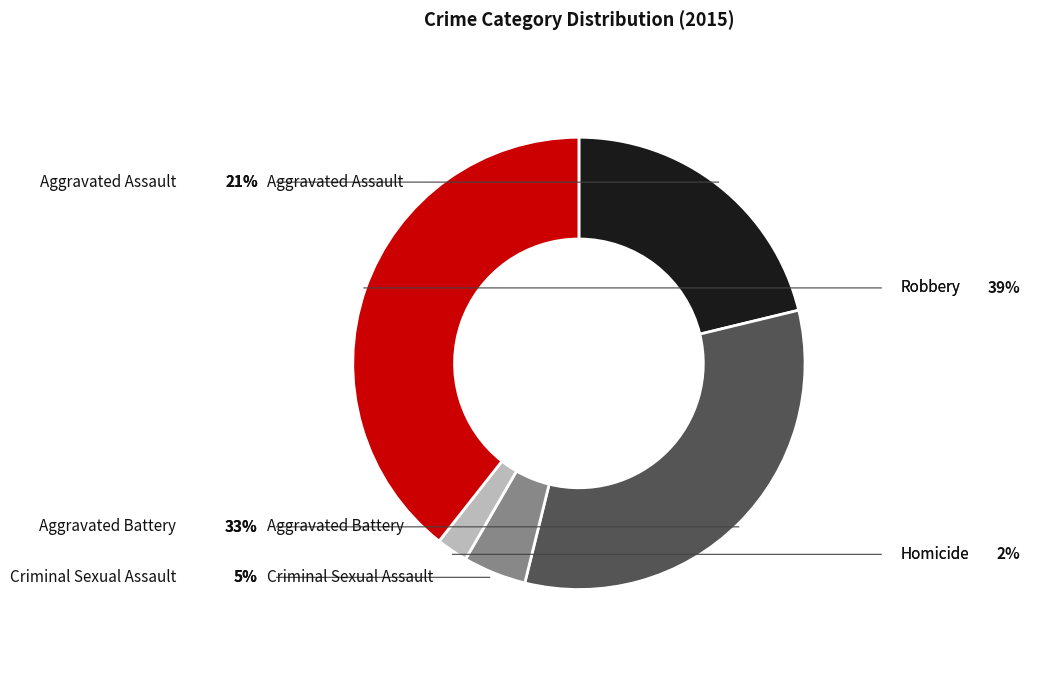

Is there a majority slice in this chart?

No